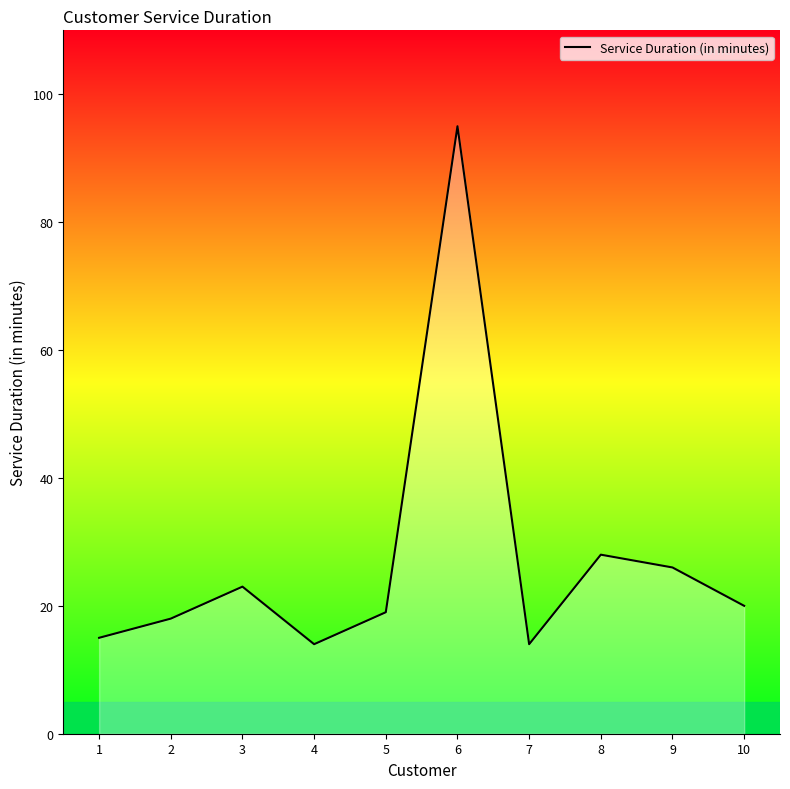

What is the smallest value displayed?

14